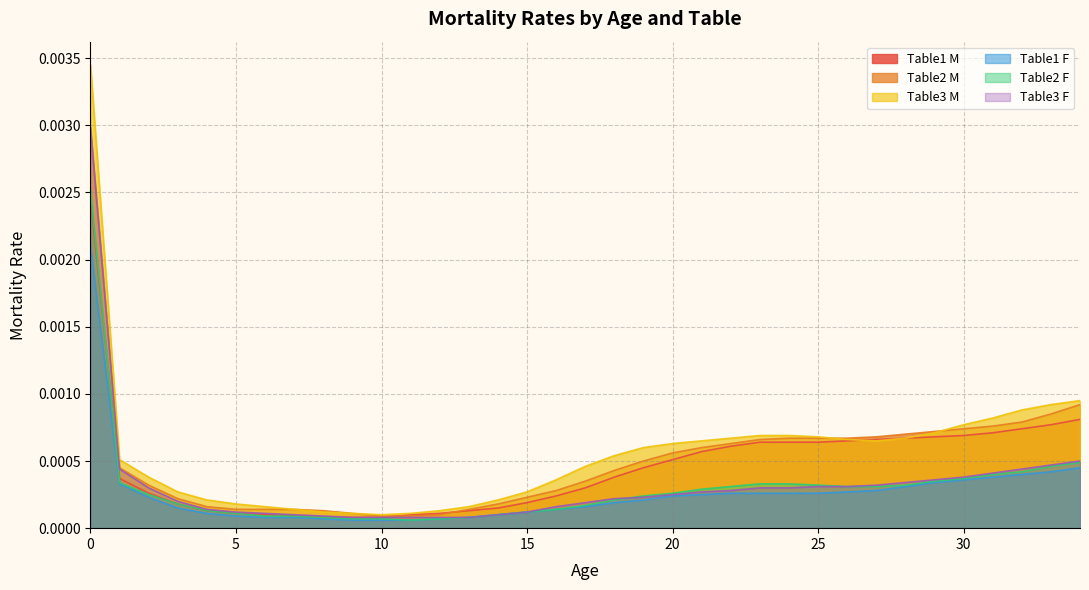

How many lines are shown in the chart?

6